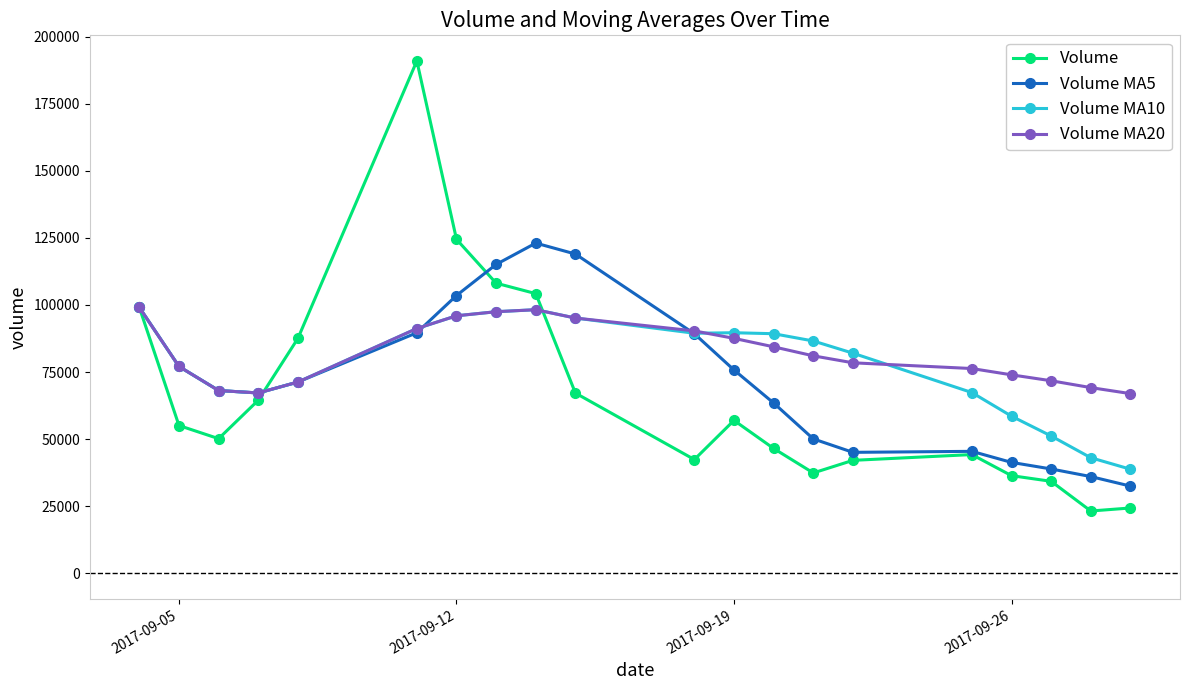

Which series has the largest range (max minus min)?

Volume